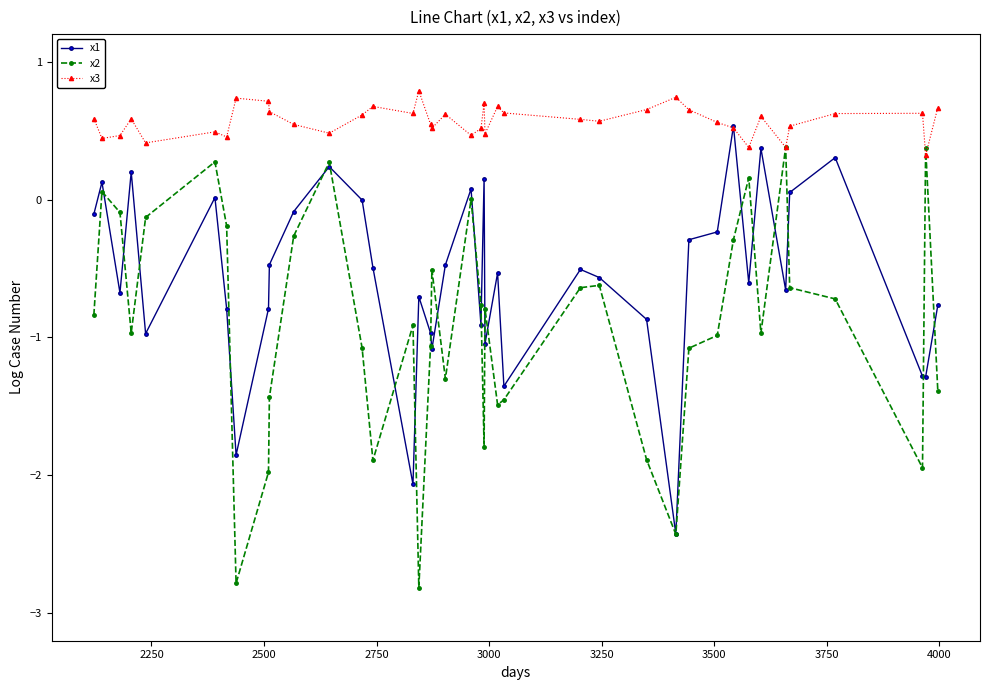

In x2, how many points are higher than both neighbors (excluding endpoints)?

11